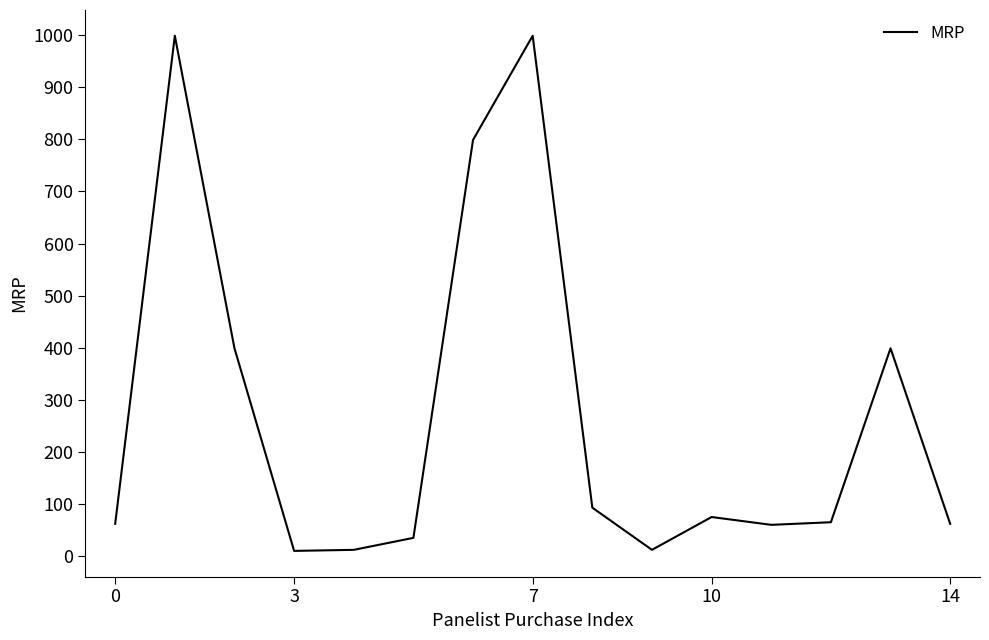

What is the difference between the maximum and minimum values?

989